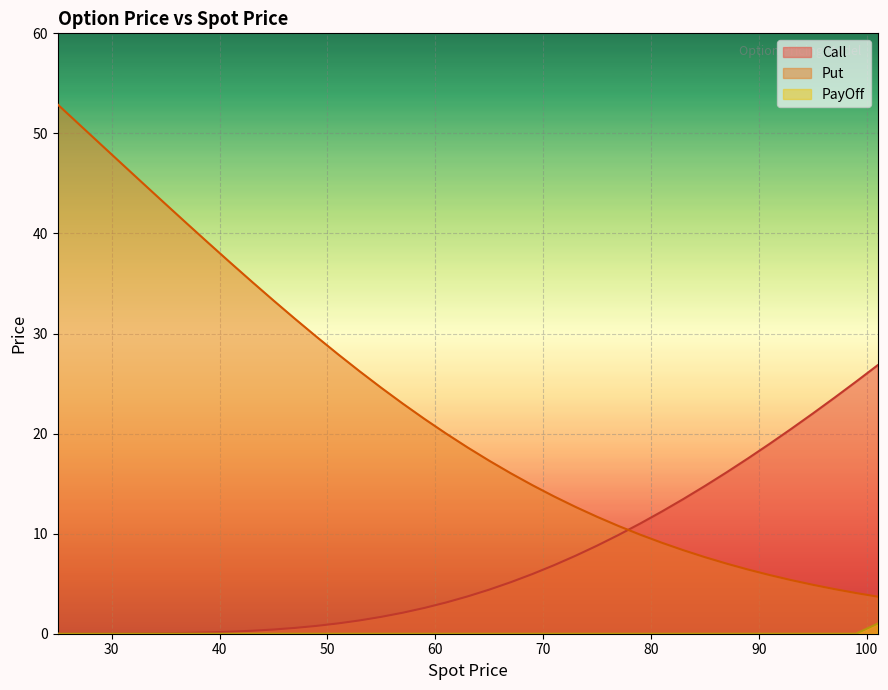

At how many categories does at least one series exceed 25?

17